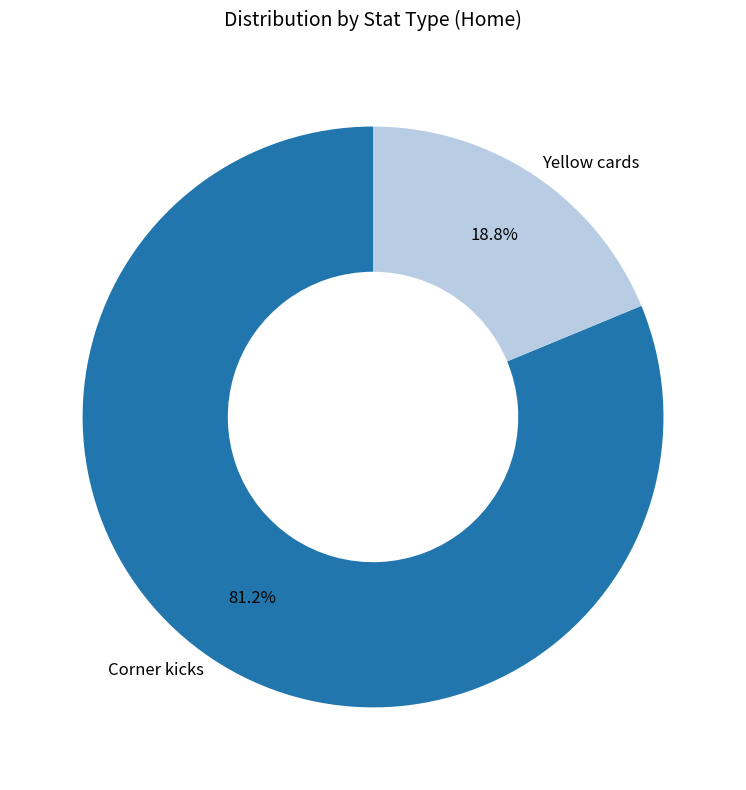

What percentage is the Corner kicks slice, to the nearest percent?

81%